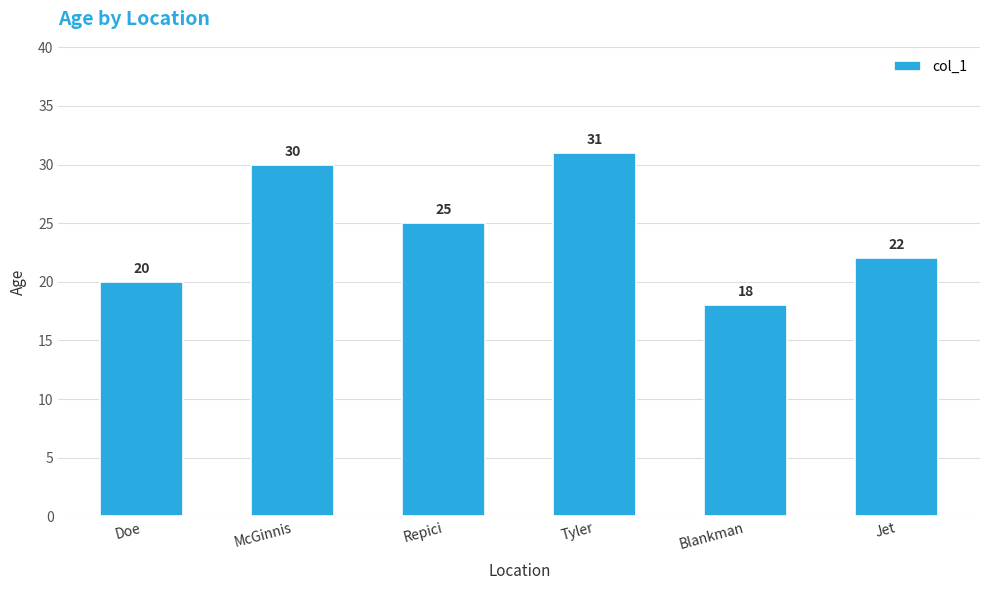

The chart shows a value of 30 at McGinnis. True or false?

True